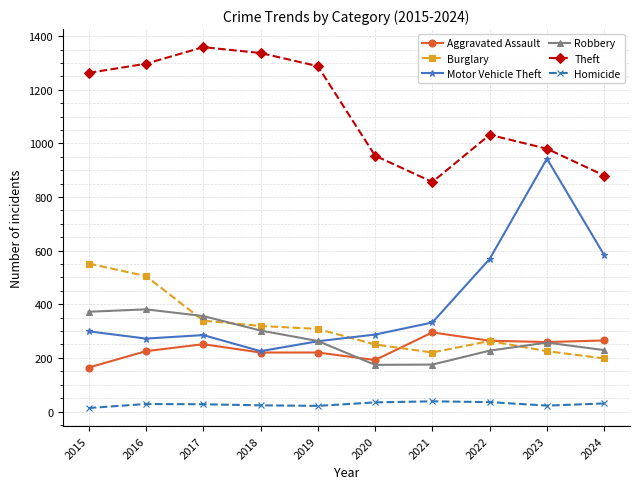

What is the value of the Homicide point at the 7th from the left?

38